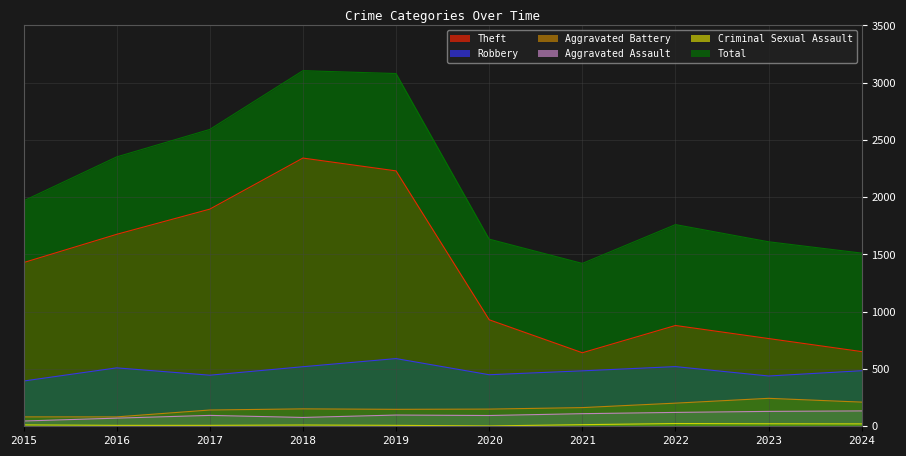

How many lines are shown in the chart?

6